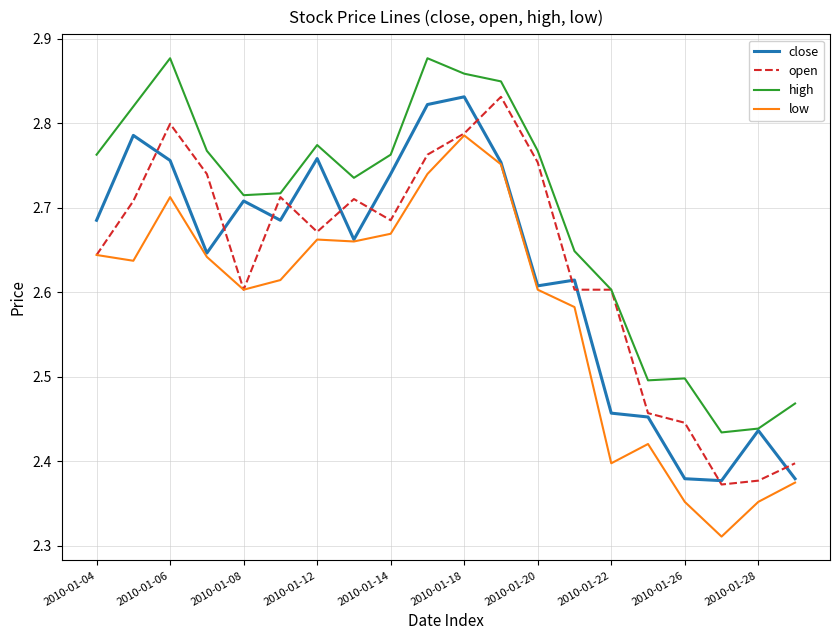

Which series has the largest total across all categories?

high